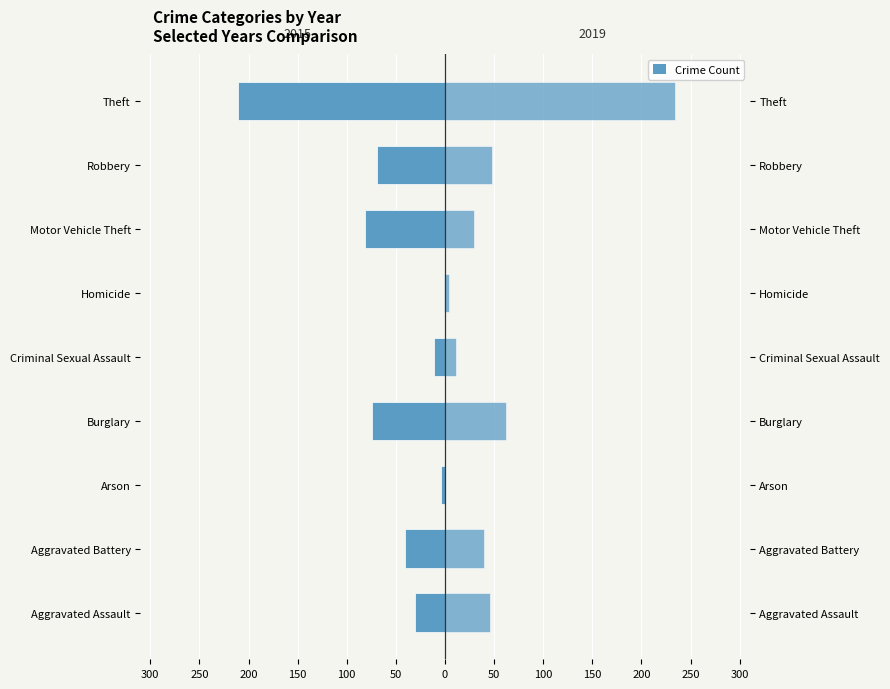

Rank the series by their average value, from lowest to highest.

2015, 2019